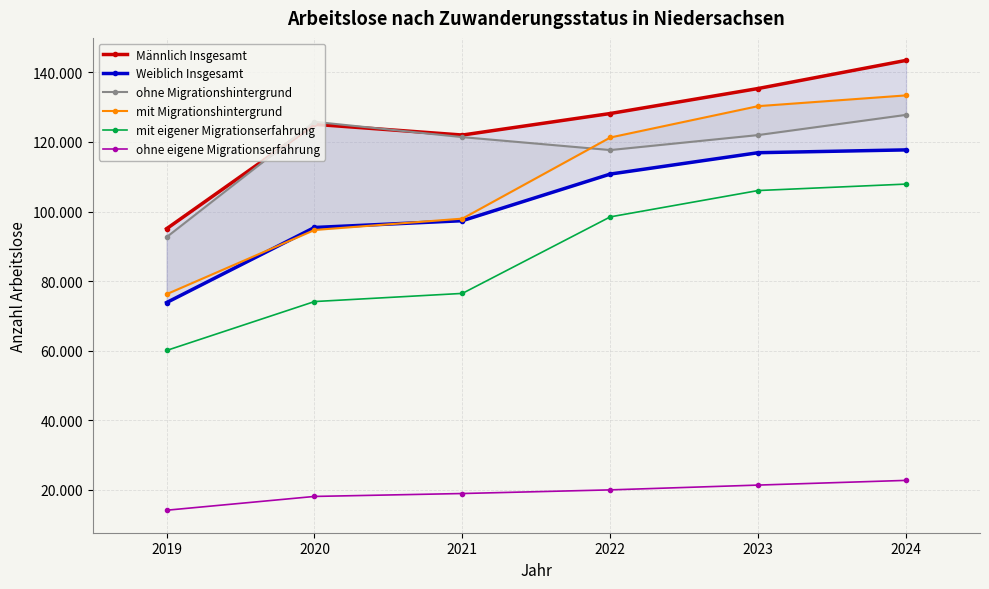

At which label is Weiblich Insgesamt closest to 95774?

2020